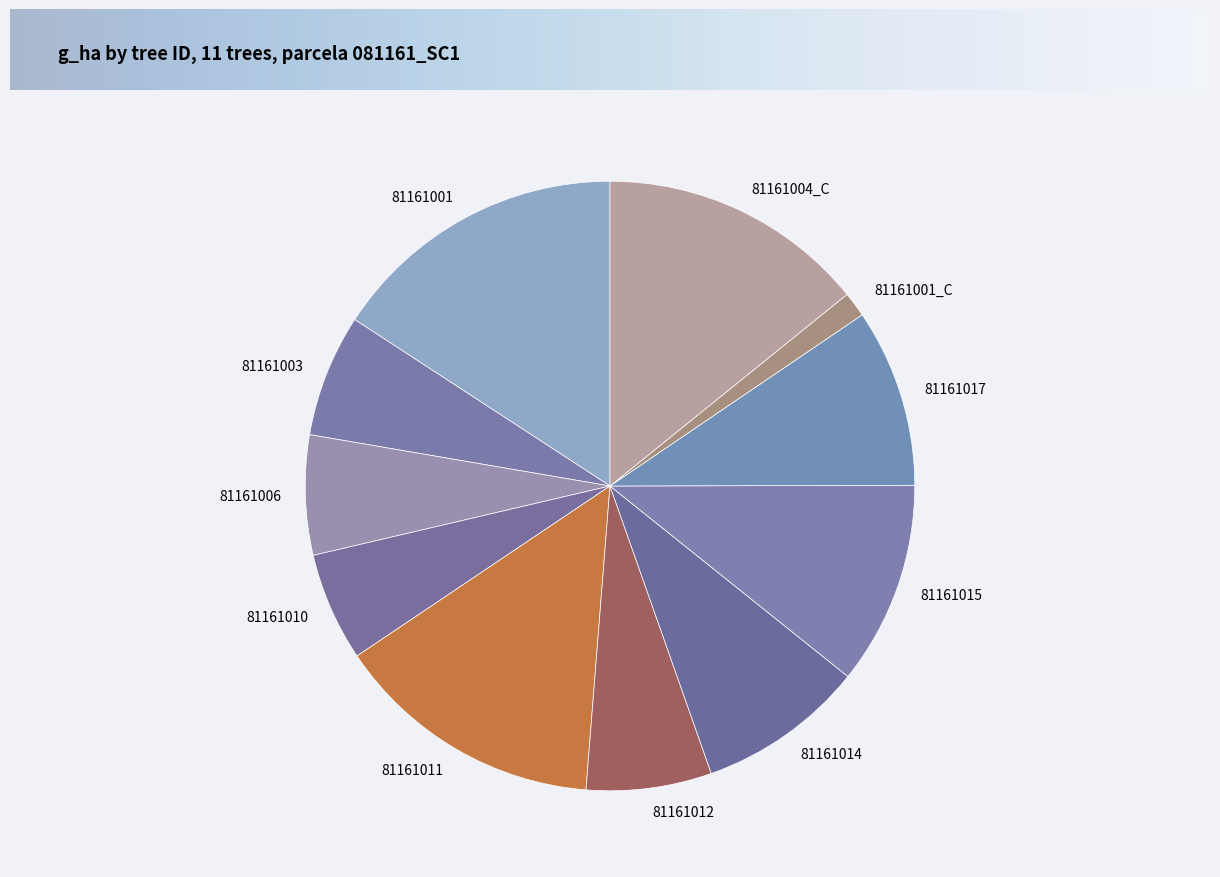

Is it true that 81161012 is 21% of the pie?

False